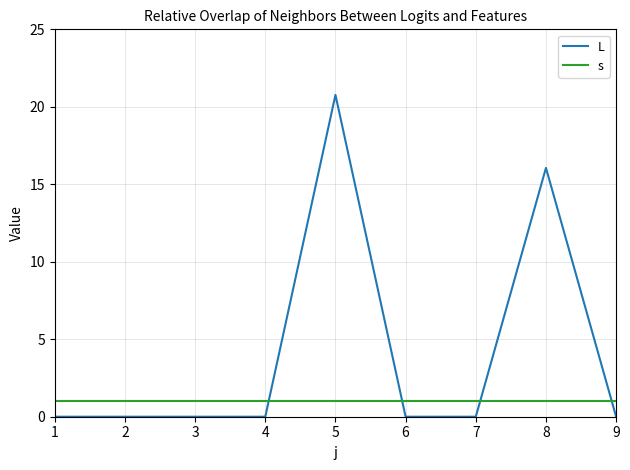

True or false: s and L intersect in this chart.

True